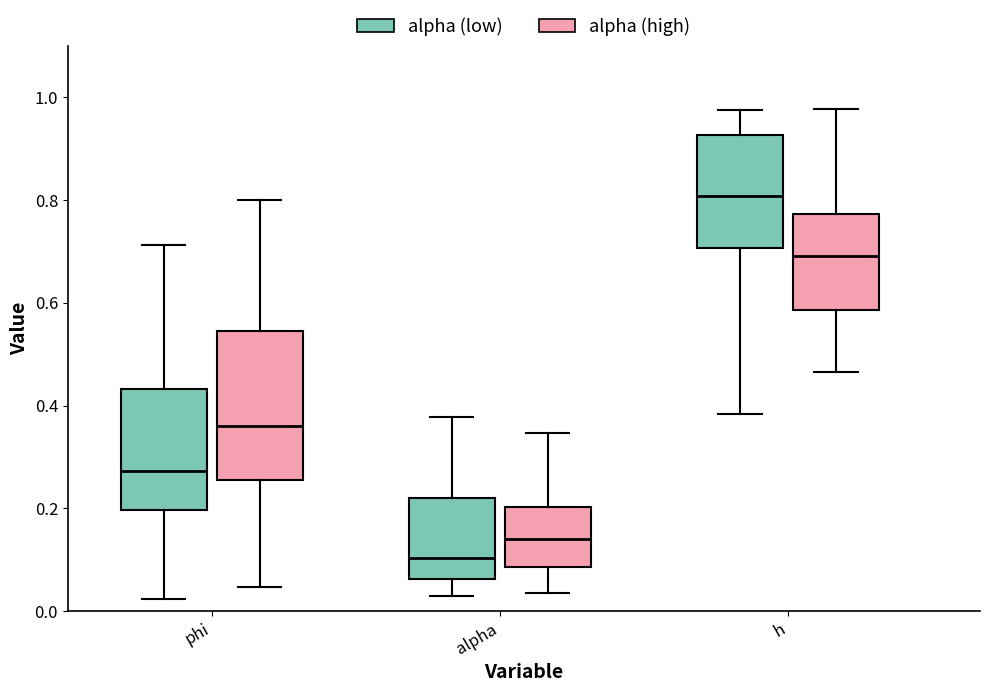

Which box's median line is the highest?

h (alpha (low))